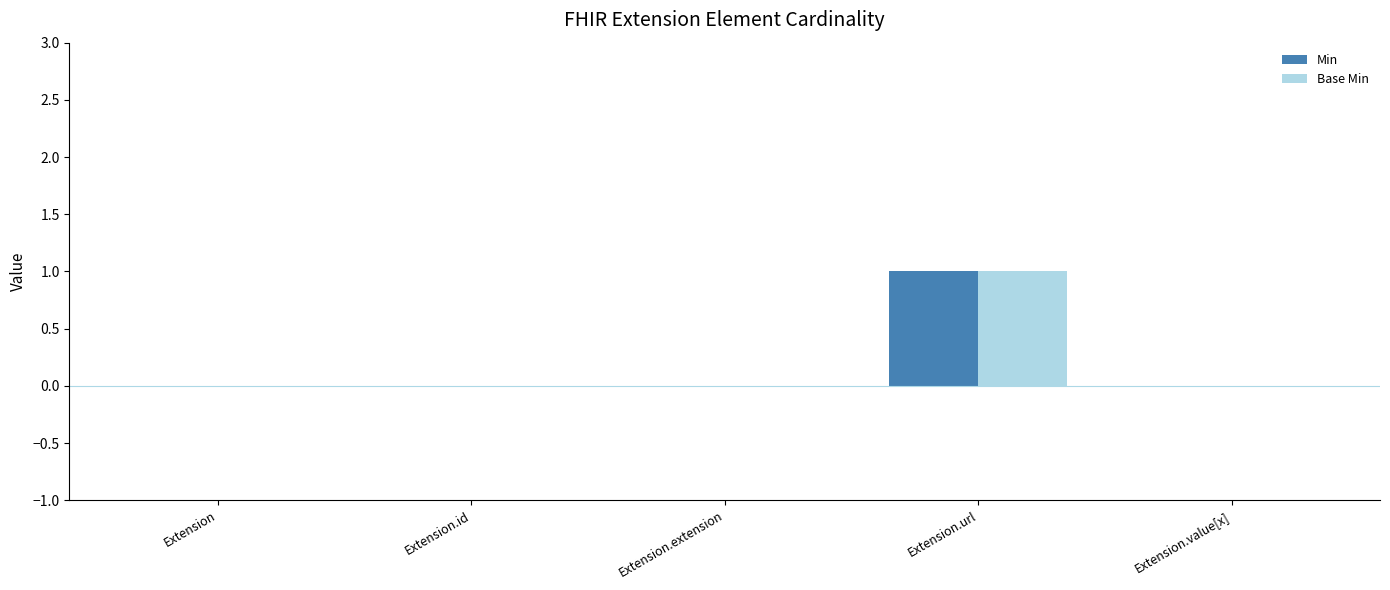

The value of Base Min at Extension.value[x] is 0. True or false?

True